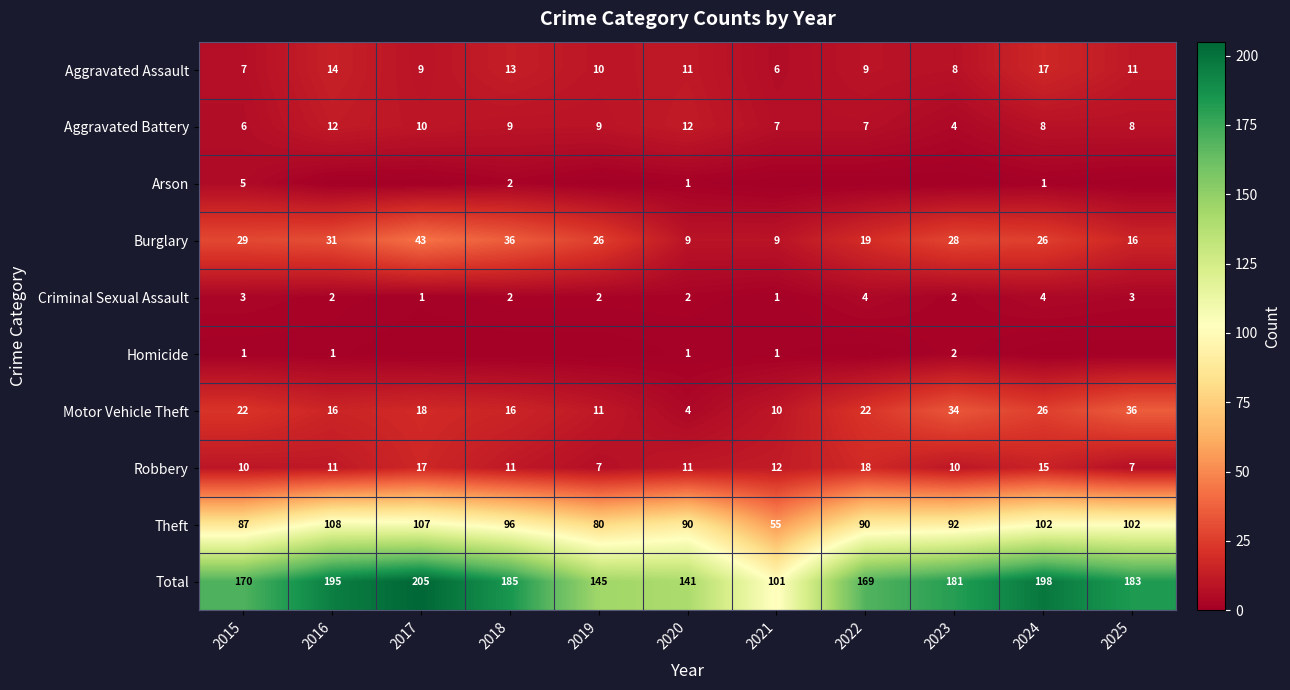

Is it true that Criminal Sexual Assault equals 2 at 2018?

True